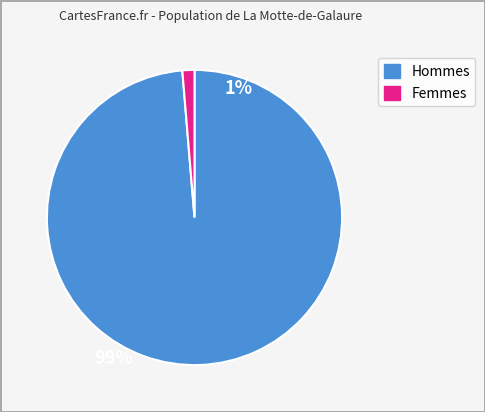

Does any single category account for the majority?

Yes